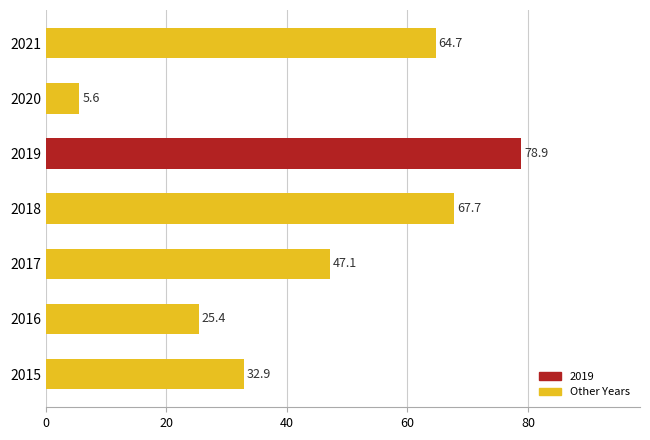

List the labels in order of value, smallest first.

2020, 2016, 2015, 2017, 2021, 2018, 2019